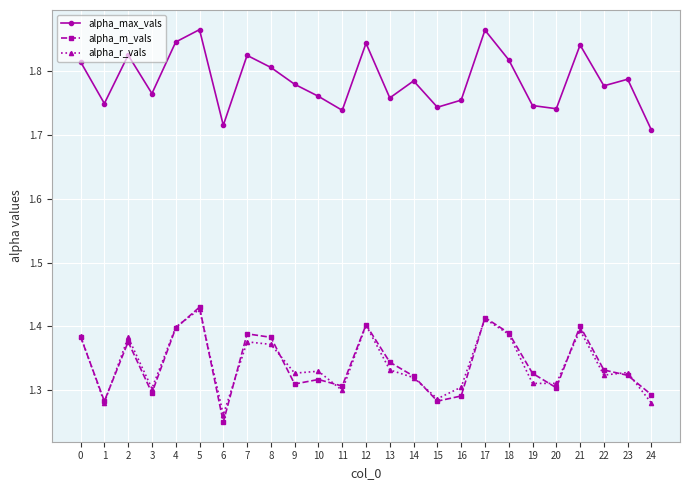

How many distinct data groups are displayed?

3